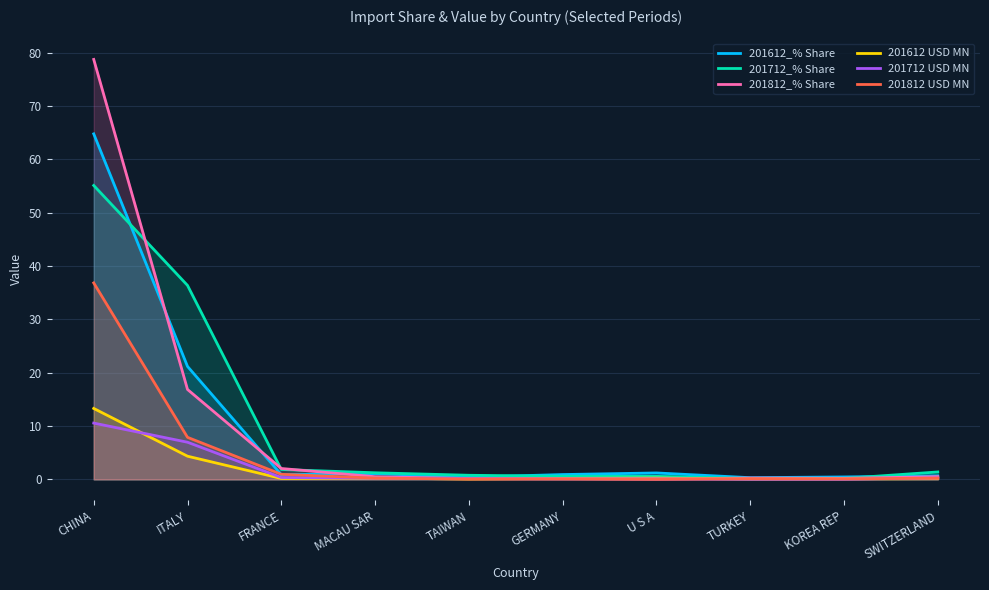

At which label is 201812_% Share closest to 39?

ITALY